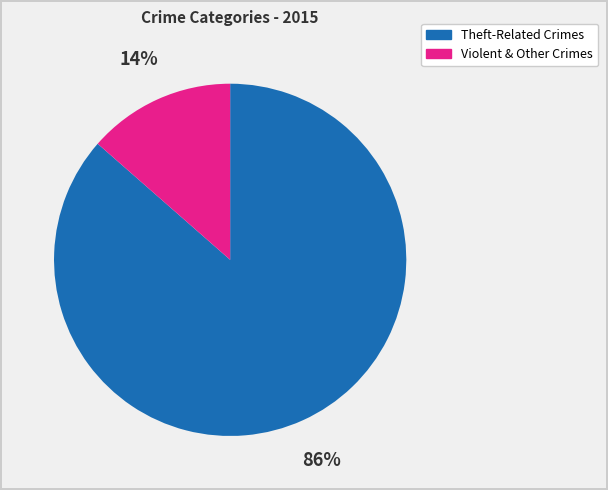

How many slices are in this pie chart?

2